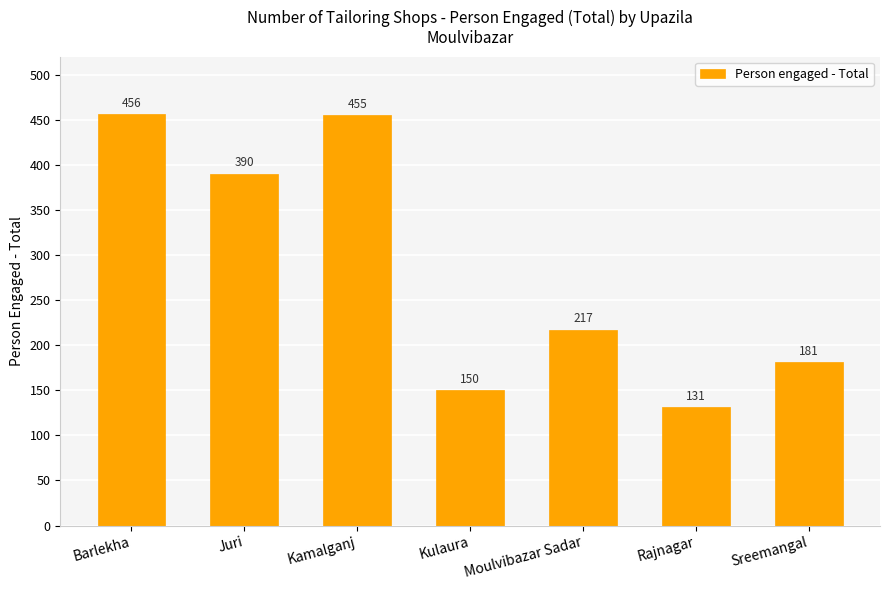

What is the difference between the values at Kulaura and Moulvibazar Sadar?

67